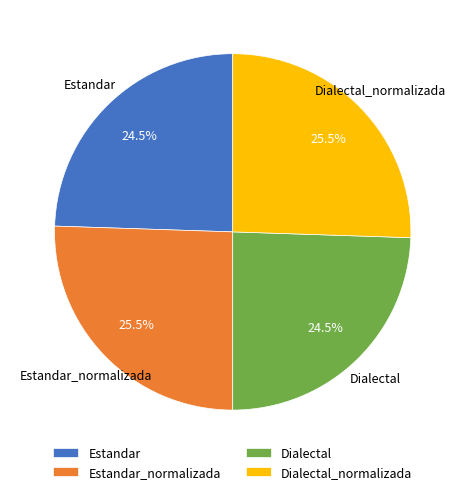

What percentage is NOT represented by Estandar_normalizada?

74.5%